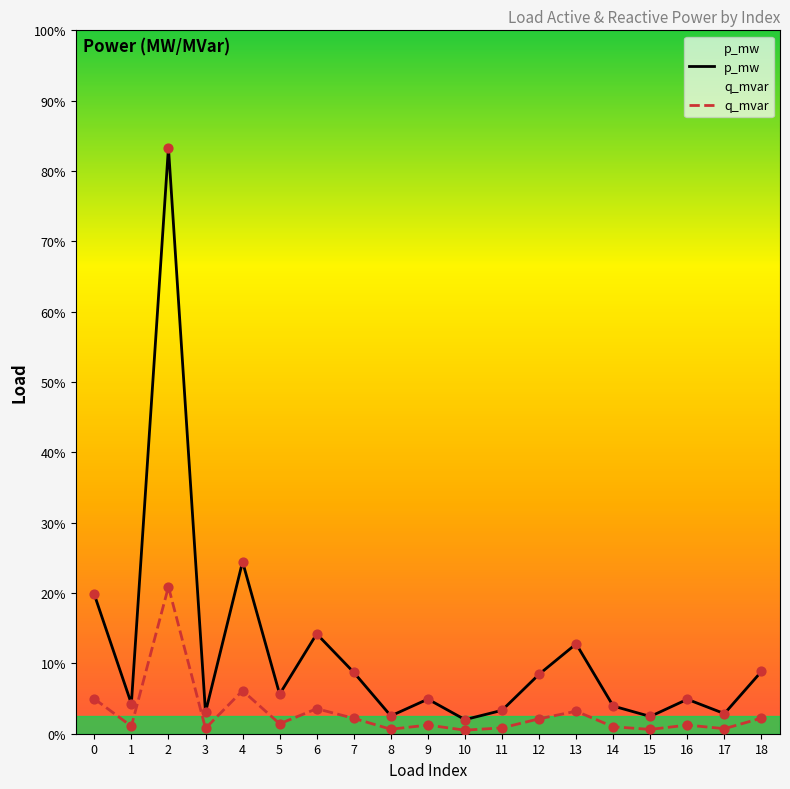

At which category is the sum across all series the highest?

2